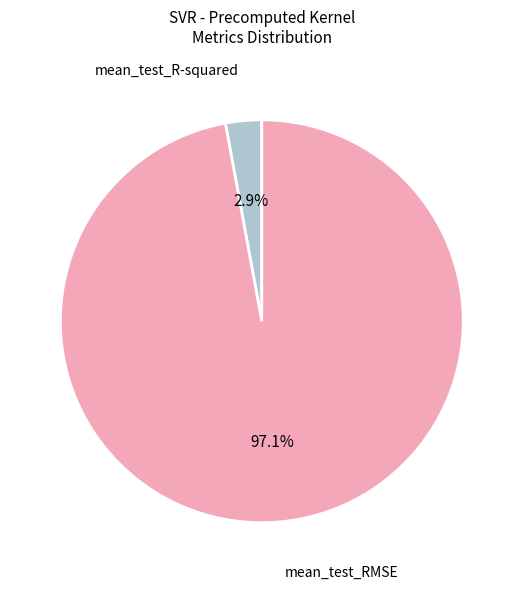

Is there a majority slice in this chart?

Yes